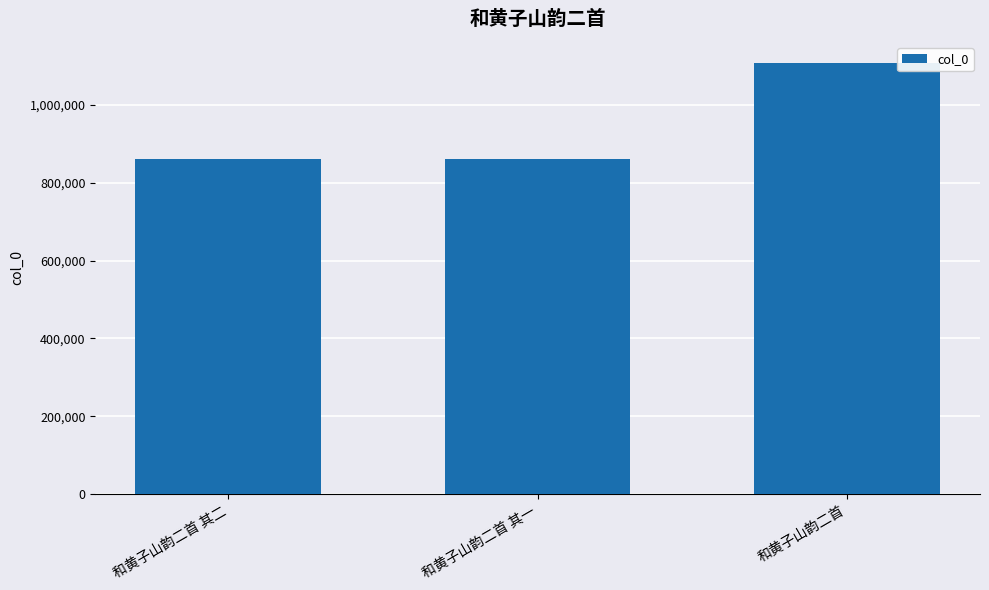

Count the number of data series in this chart.

1